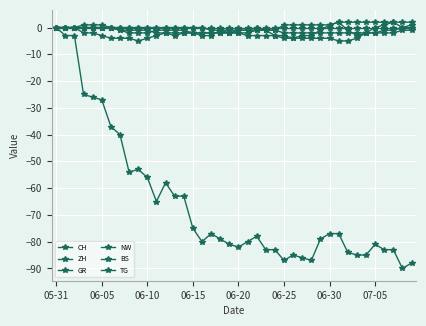

How many distinct data groups are displayed?

6